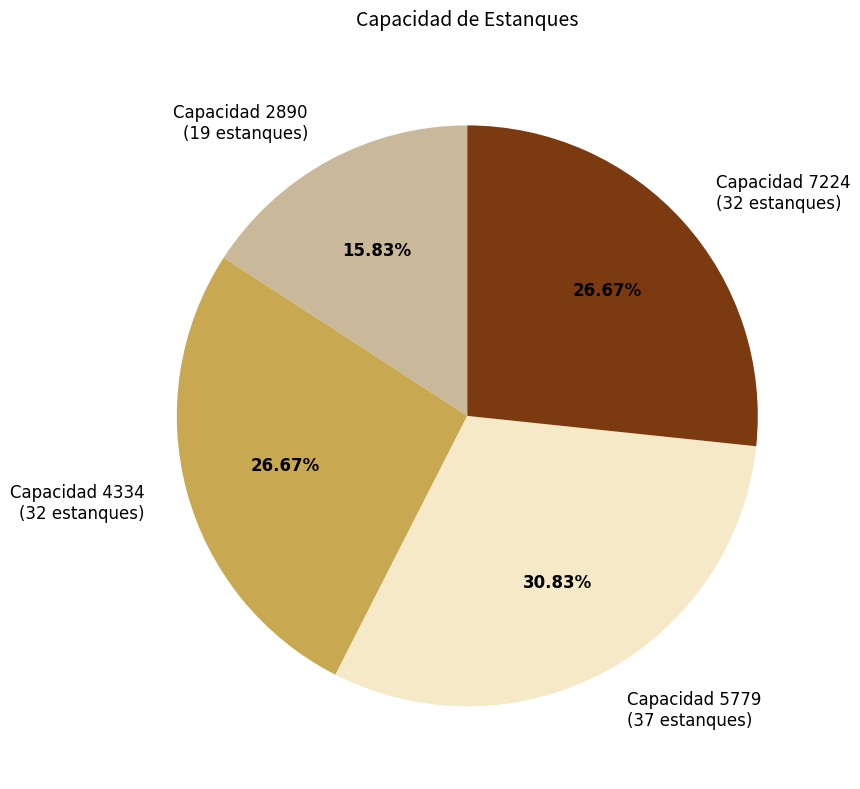

Combined, do Capacidad 7224 (32 estanques) and Capacidad 4334 (32 estanques) account for over 50%?

Yes